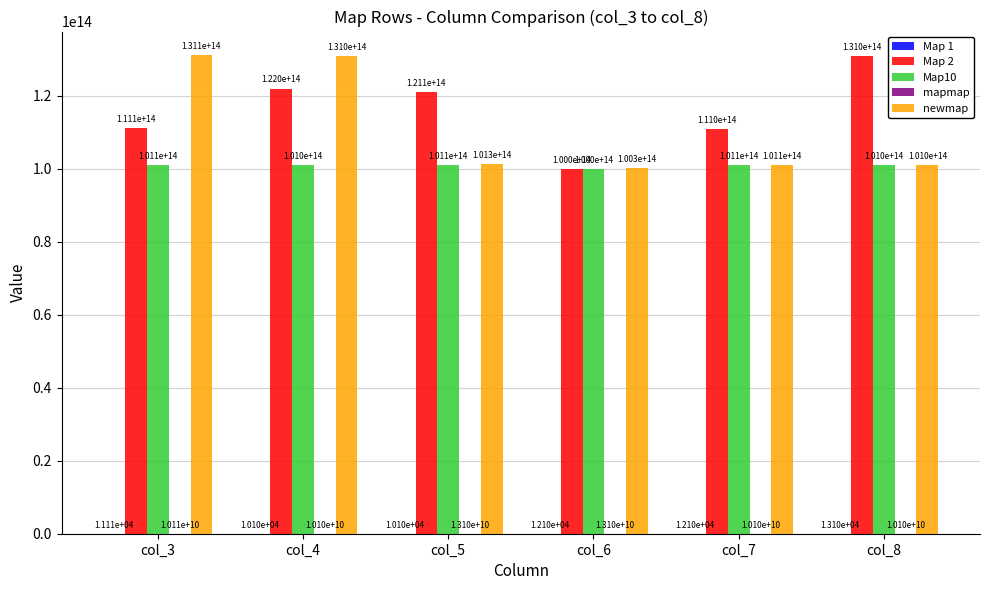

At which label does Map 2 first exceed 121110101111101?

col_4